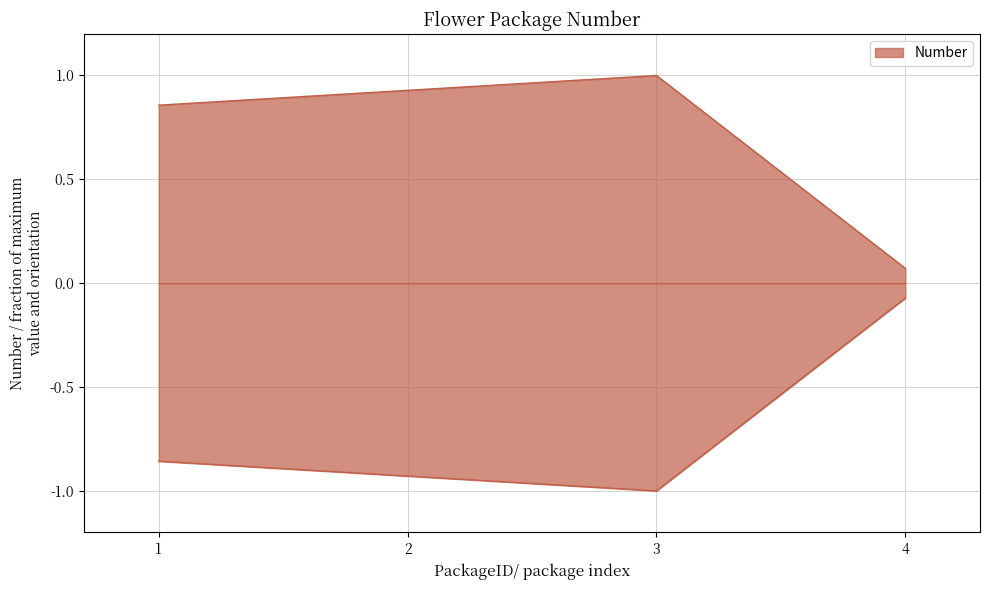

What is the greatest value displayed?

1.0